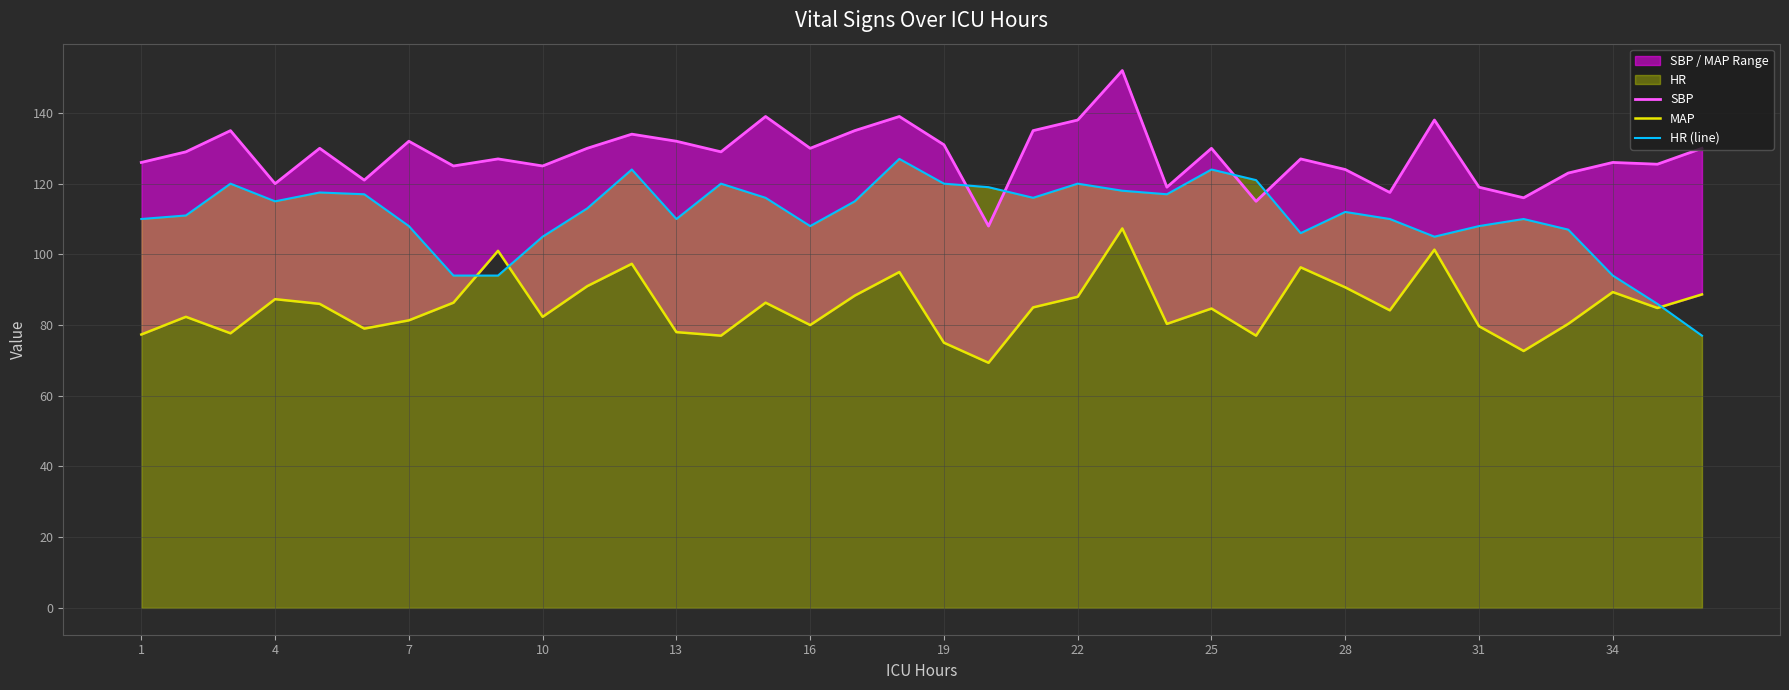

True or false: SBP and MAP cross at least once.

False